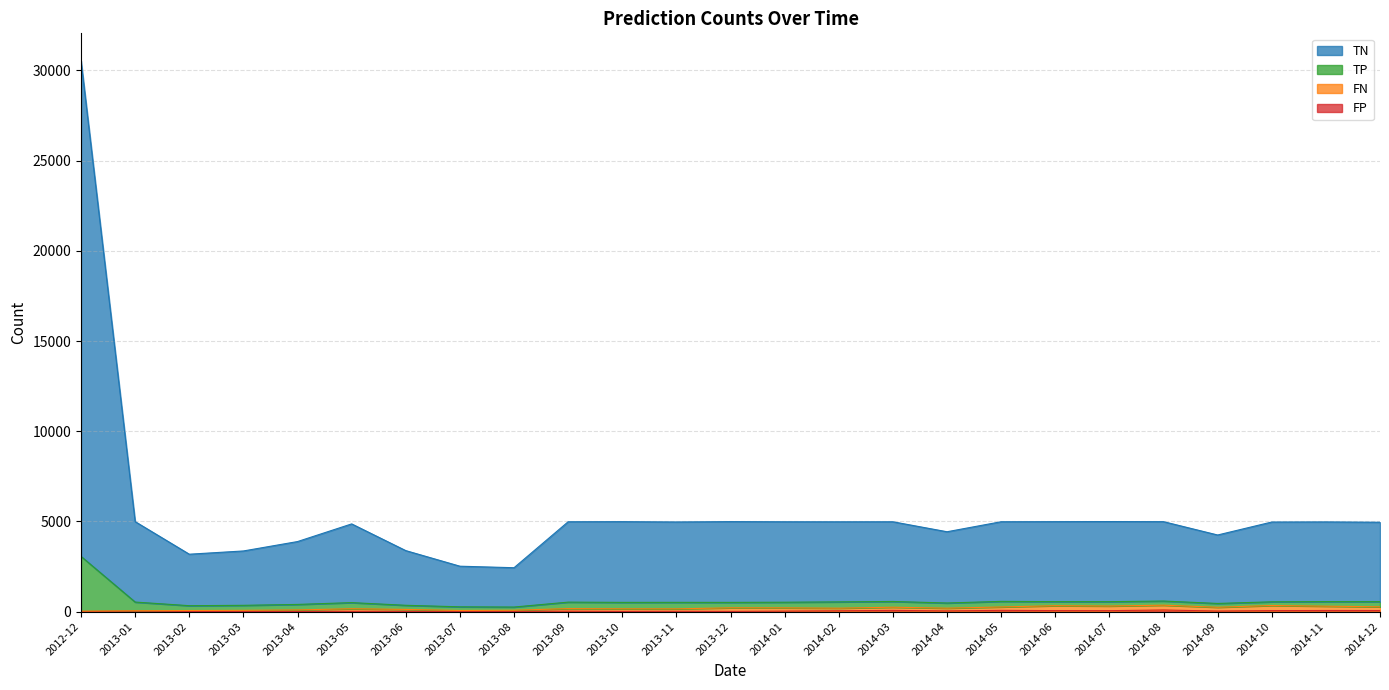

Where is the first local minimum for TN?

2013-02